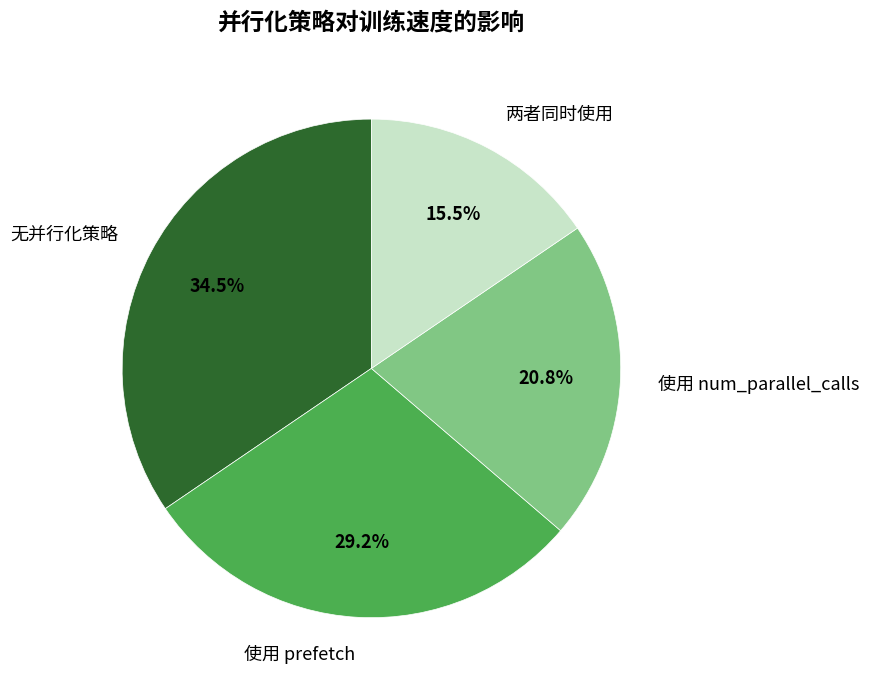

How many slices are in this pie chart?

4